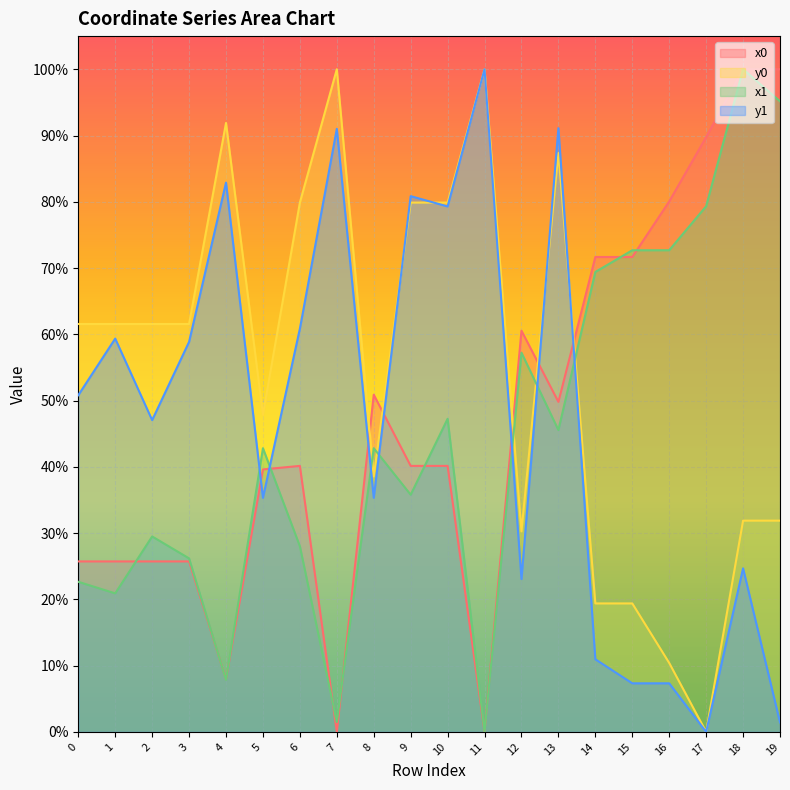

How many lines are shown in the chart?

4